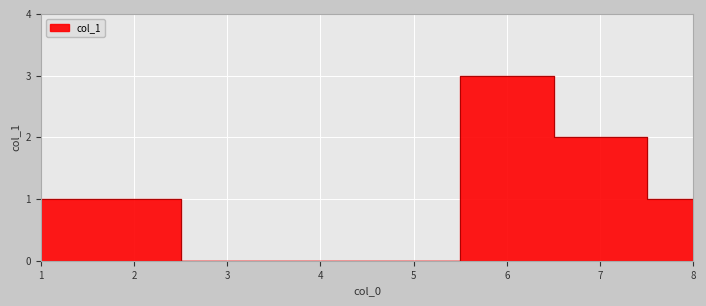

Which category has the lowest value across all series?

3